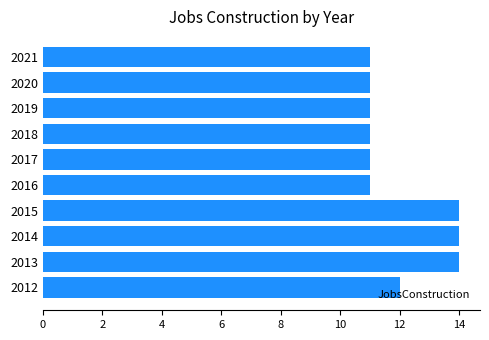

Are the bars grouped side by side (vs. stacked)?

No